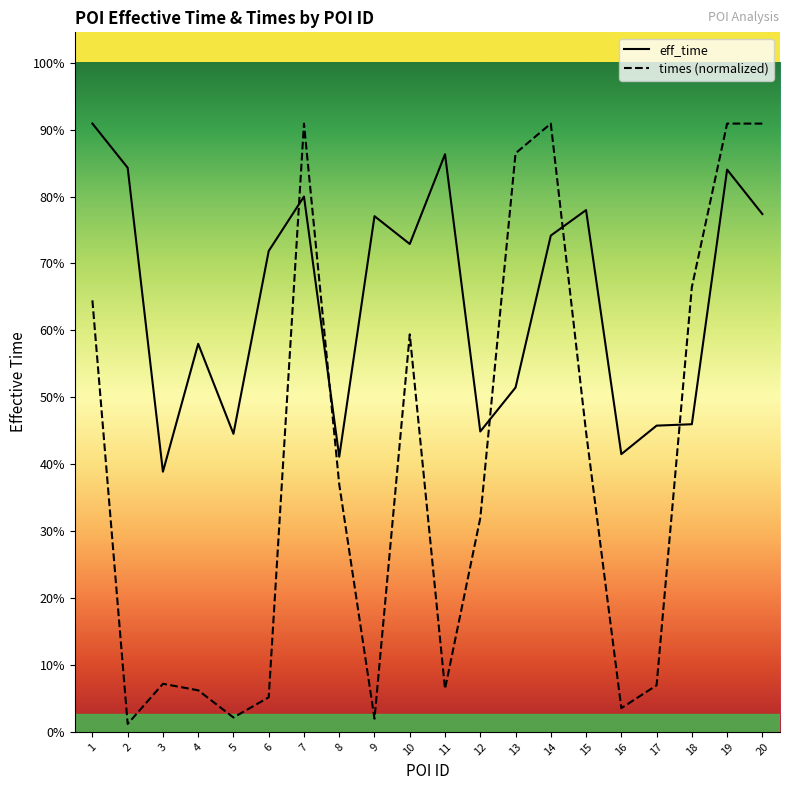

Does the chart display data point markers on the line(s)?

No